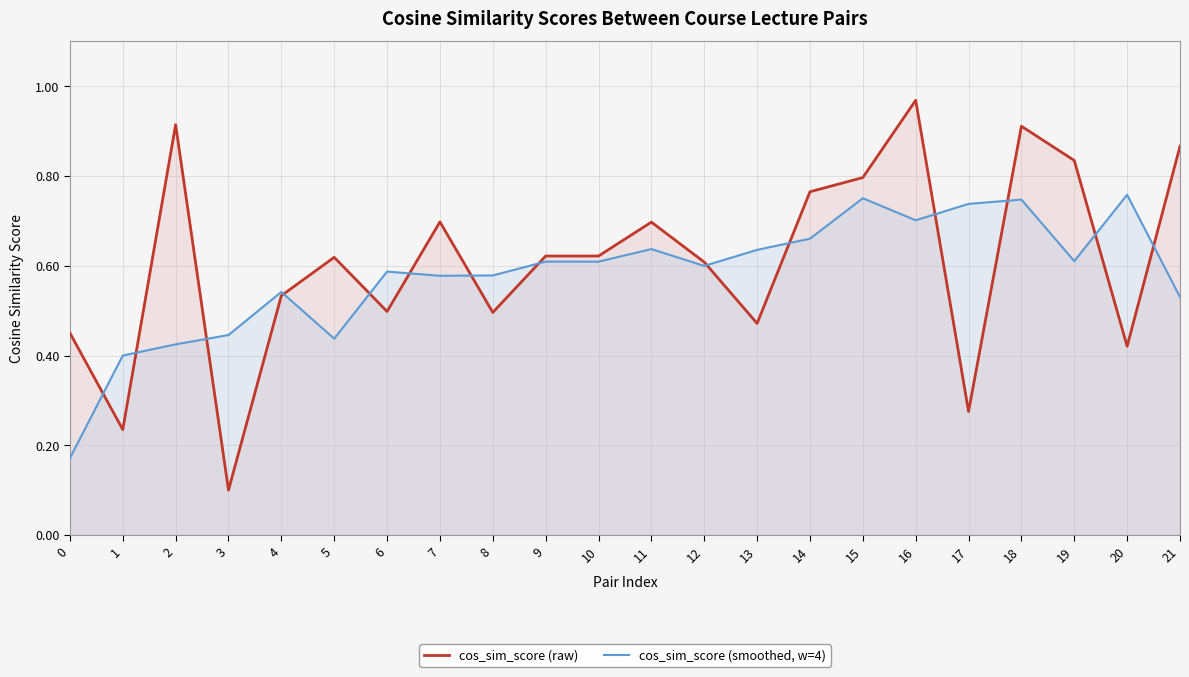

At how many categories does at least one series exceed 0?

22